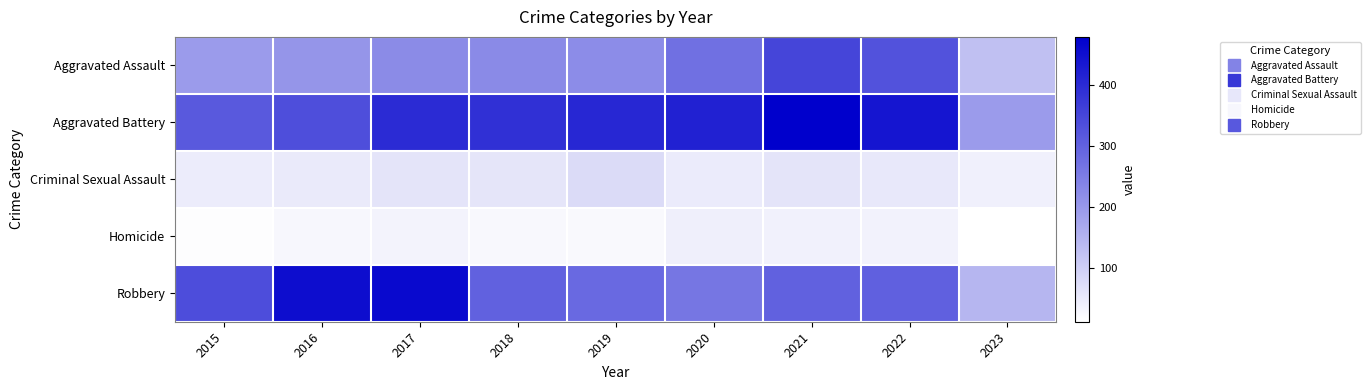

Reading right to left, extract all data points from this chart.

Aggravated Assault: 2023=127	2022=327	2021=352	2020=273	2019=223	2018=225	2017=224	2016=206	2015=194
Aggravated Battery: 2023=195	2022=439	2021=479	2020=416	2019=407	2018=389	2017=400	2016=336	2015=316
Criminal Sexual Assault: 2023=40	2022=54	2021=61	2020=48	2019=77	2018=60	2017=61	2016=50	2015=46
Homicide: 2023=11	2022=36	2021=38	2020=41	2019=22	2018=25	2017=33	2016=26	2015=15
Robbery: 2023=145	2022=303	2021=300	2020=263	2019=287	2018=301	2017=460	2016=454	2015=337